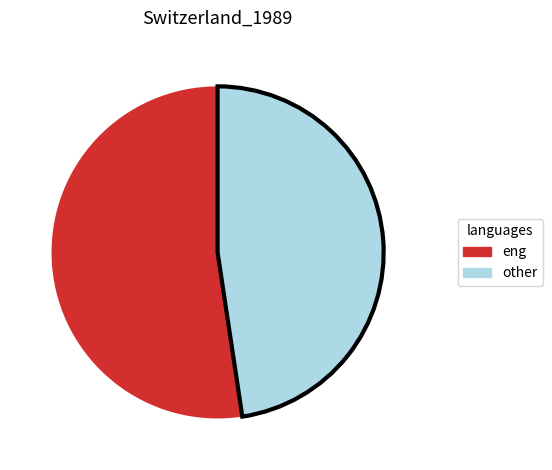

Is there a majority slice in this chart?

Yes